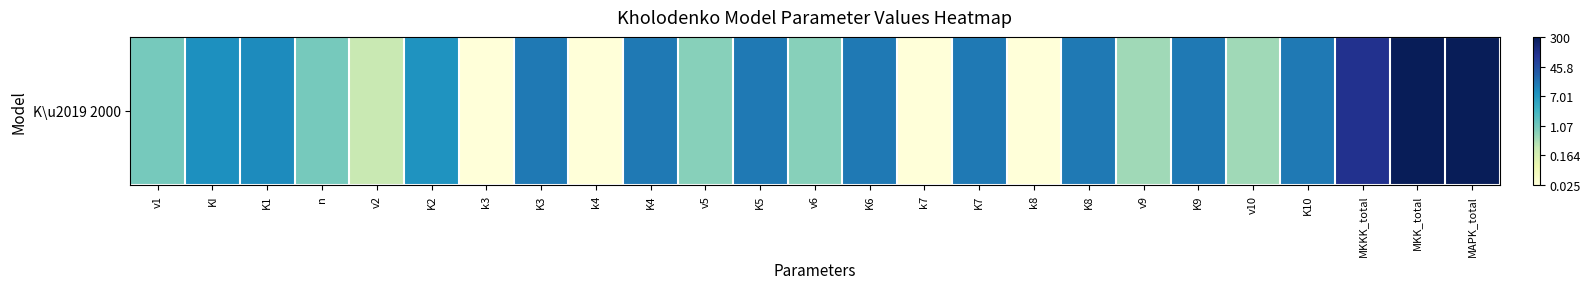

At which category does the chart reach its minimum across all series?

k3